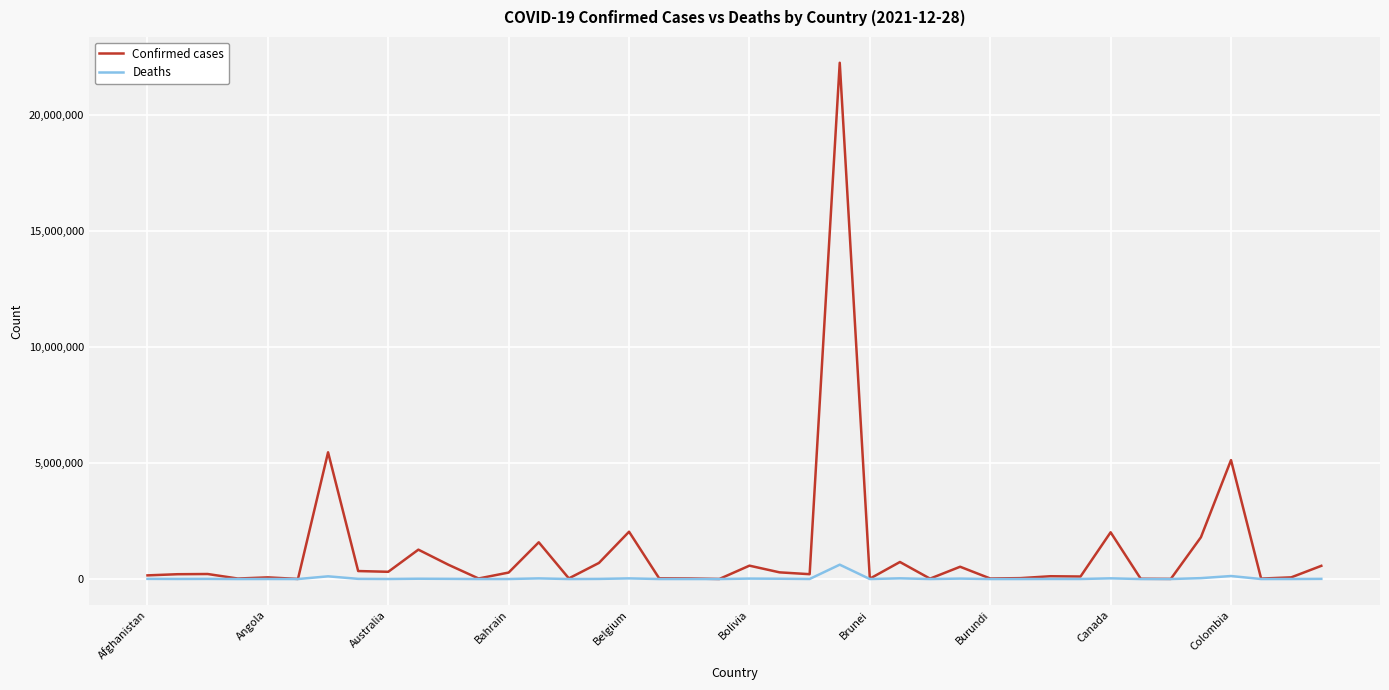

In Deaths, how many points are lower than both neighbors (excluding endpoints)?

14